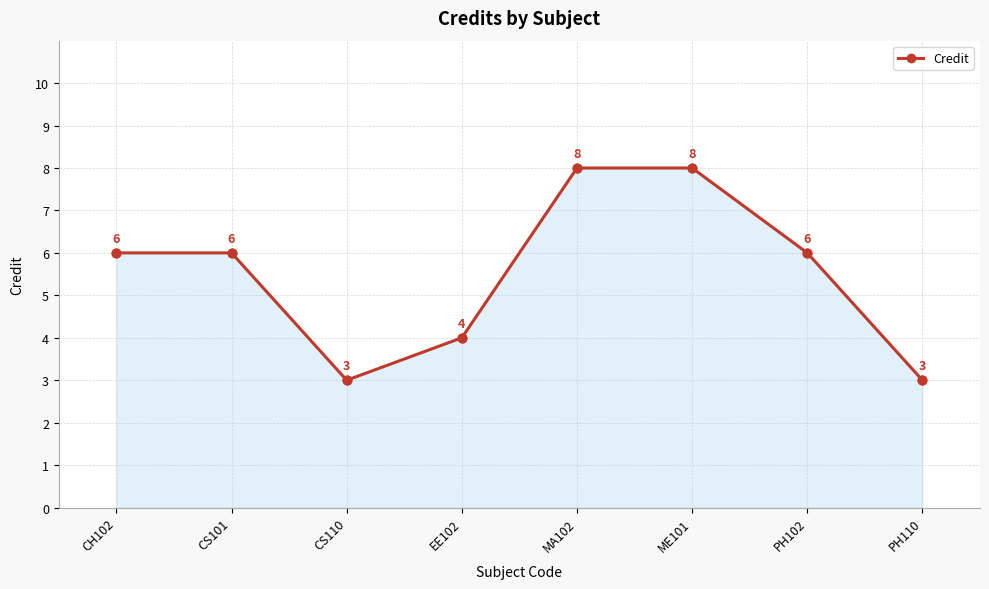

What is the change in value from CS110 to EE102?

+1